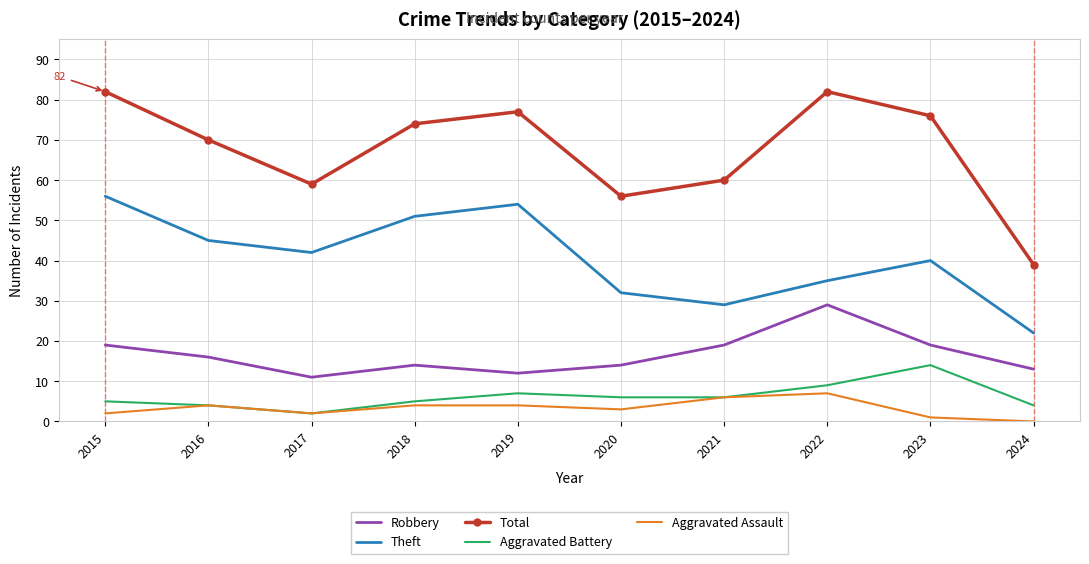

How many interior local peaks does the Robbery series have?

2